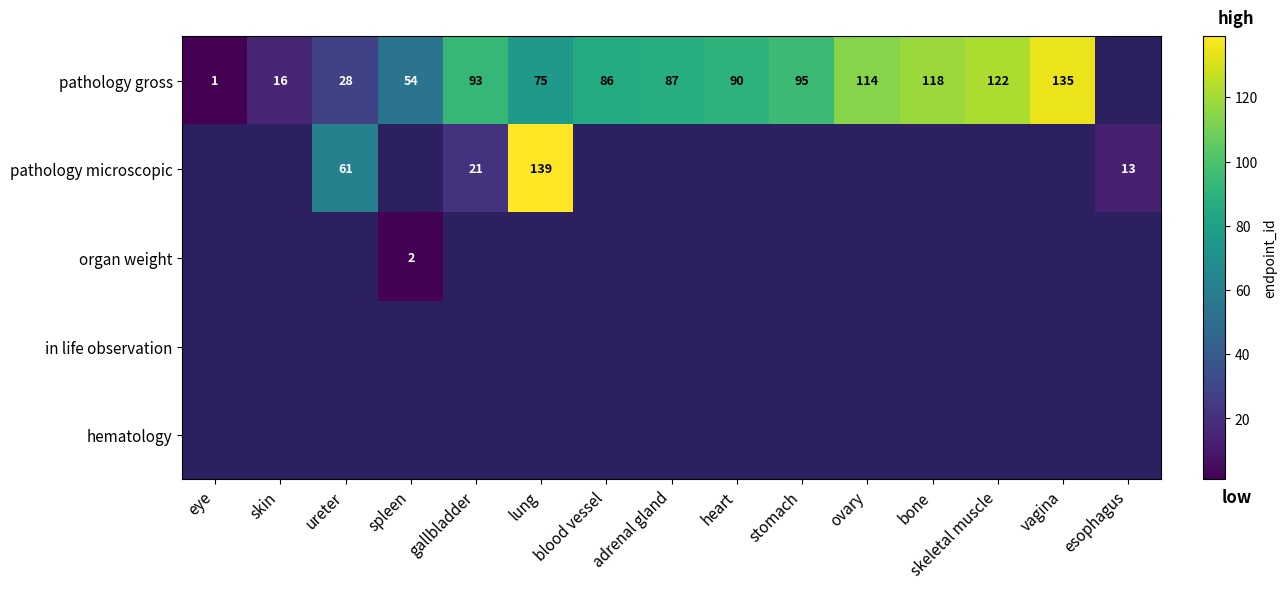

Is it true that pathology gross equals 157 at bone?

False